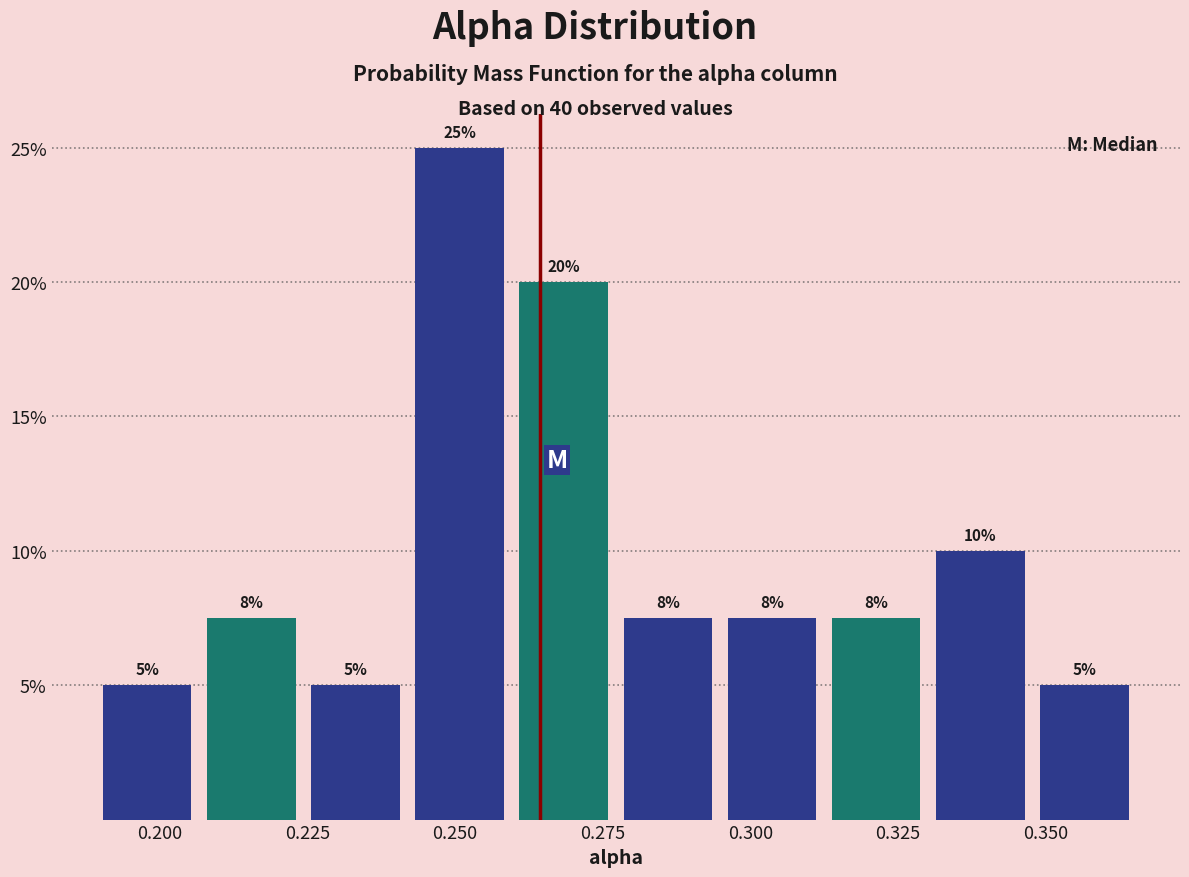

Around what value on the x-axis is the tallest bar? Give the approximate position of its centre, as read against the axis.

0.250